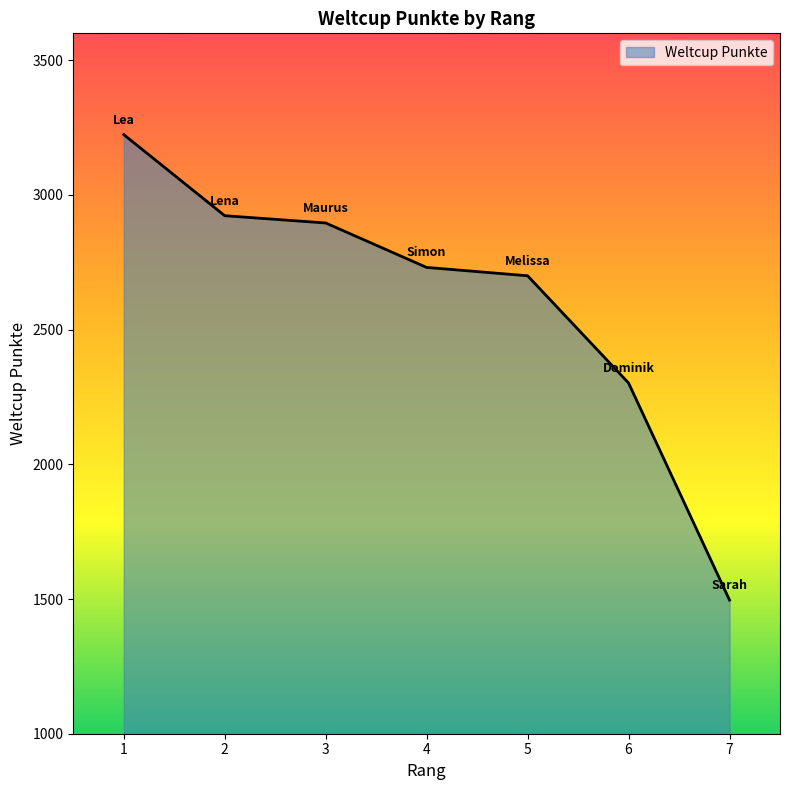

What is the difference between the values at 5 and 2?

223